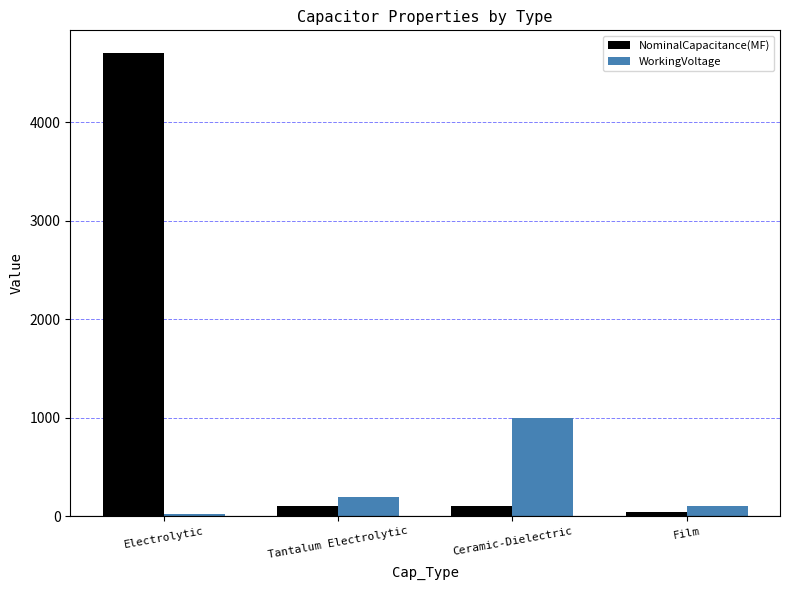

How many data points does each series have?

4